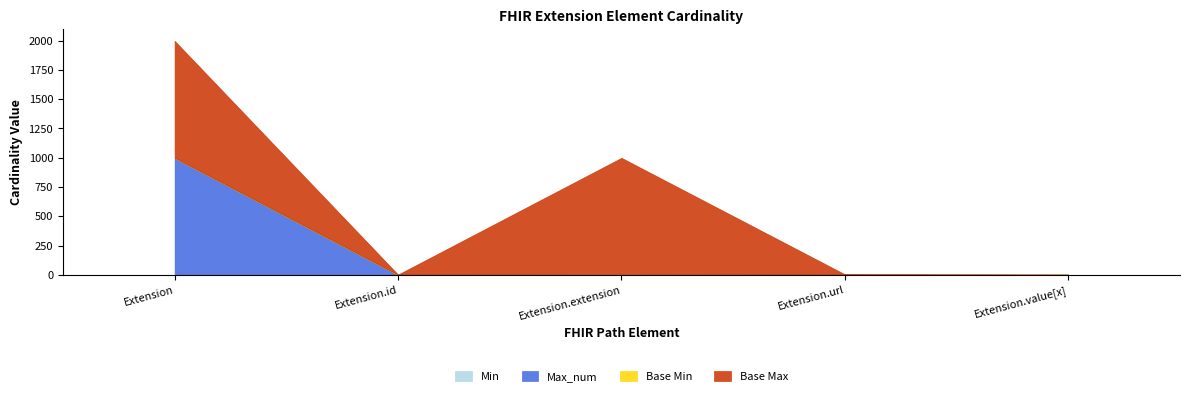

How many categories are shown in the chart?

5